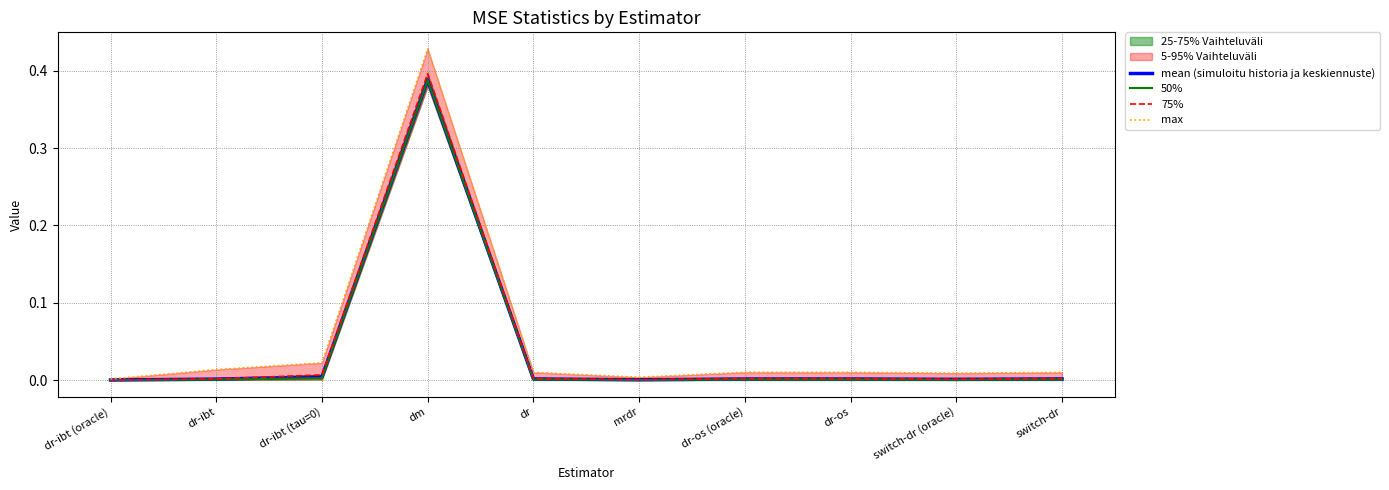

What is the sum of all max values?

0.5